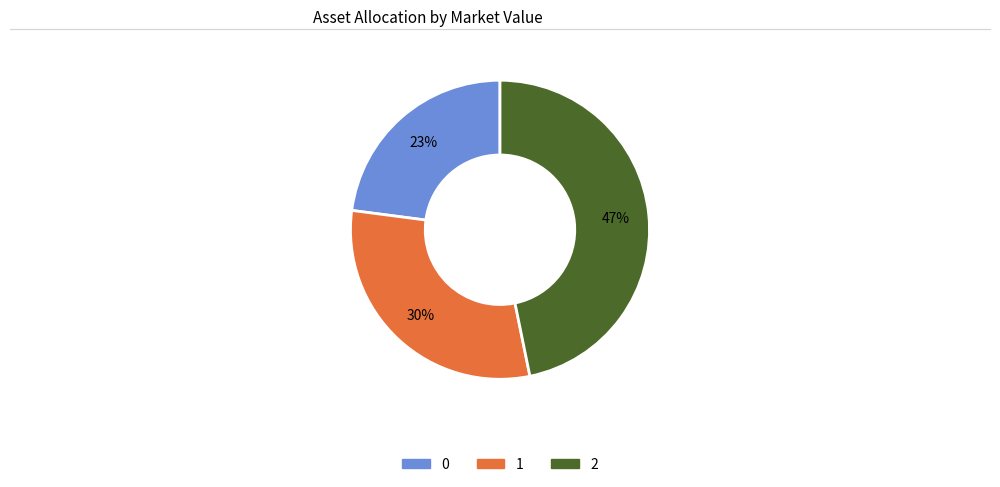

Does any single category account for the majority?

No